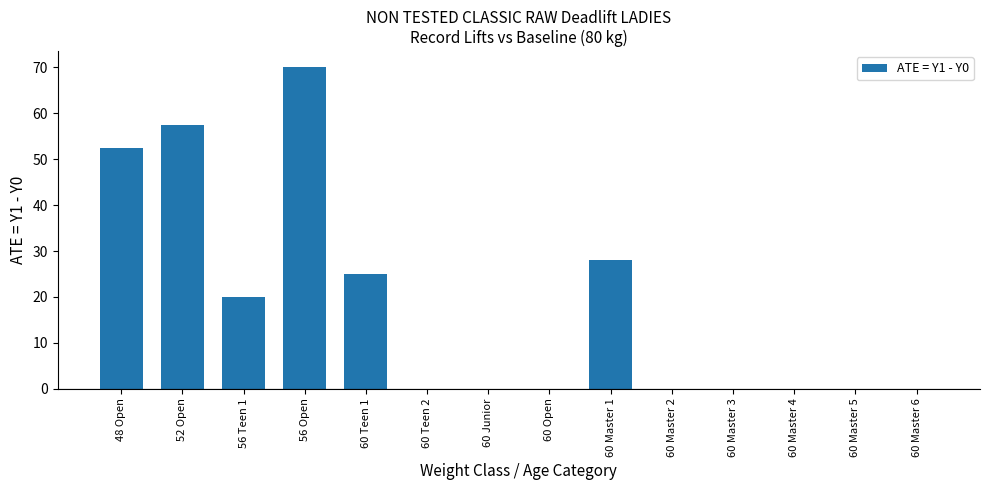

Reading left to right, extract all data points from this chart.

52.5	57.5	20.0	70.0	25.0	0.0	0.0	0.0	28.0	0.0	0.0	0.0	0.0	0.0